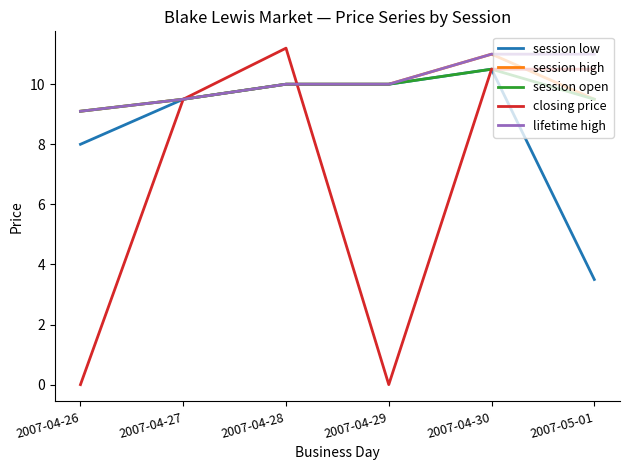

What are all the series names shown in the legend?

session low, session high, session open, closing price, lifetime high